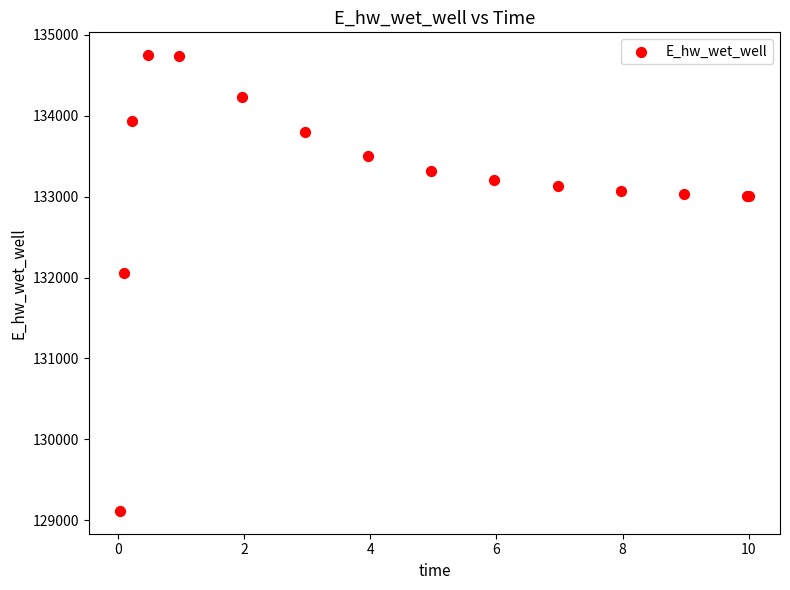

What Y value in the scatter plot is closest to 131931?

132054.5